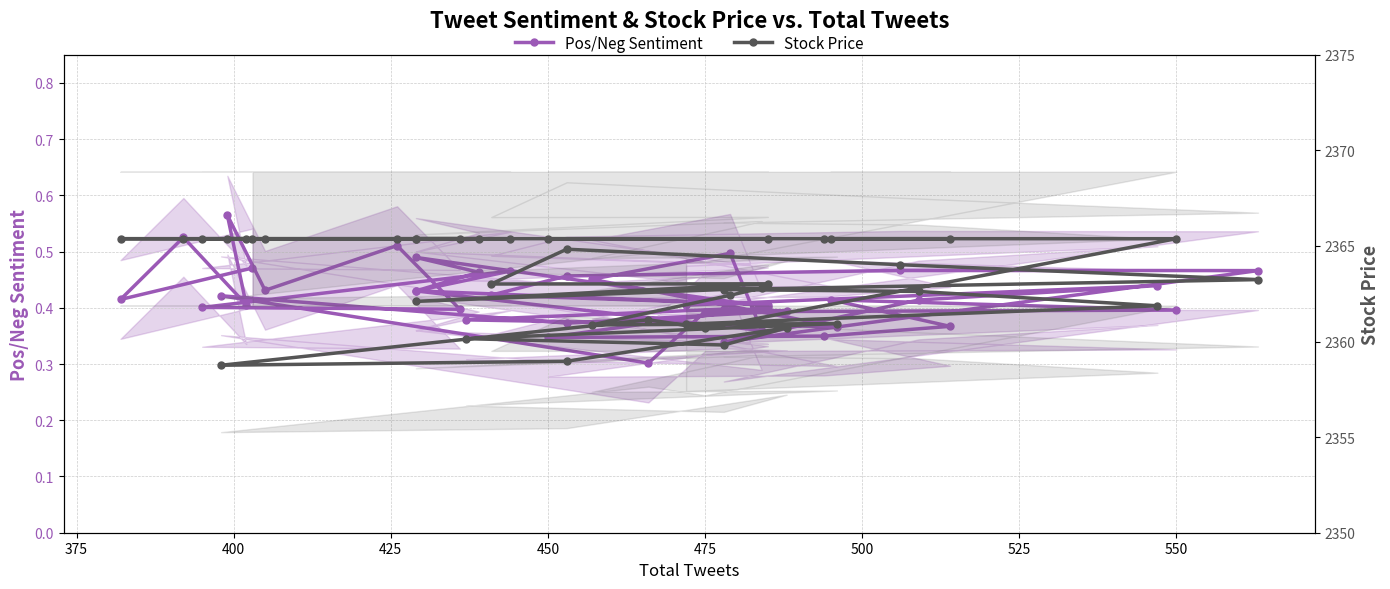

The value of Stock Price at 15 is 1466.0. True or false?

False